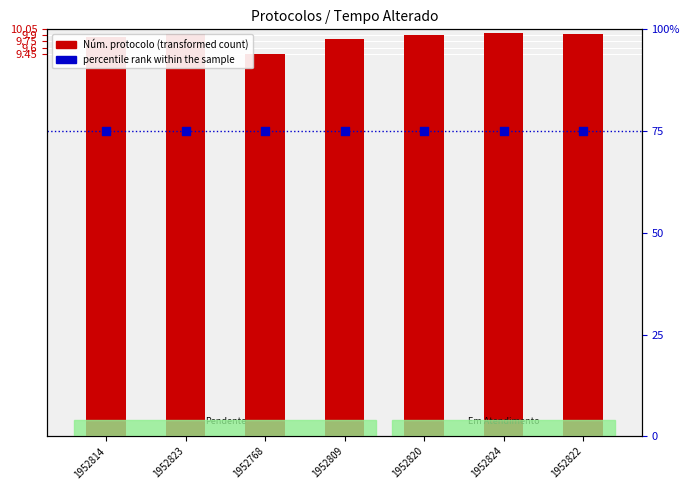

At which category is the sum across all series the highest?

1952824